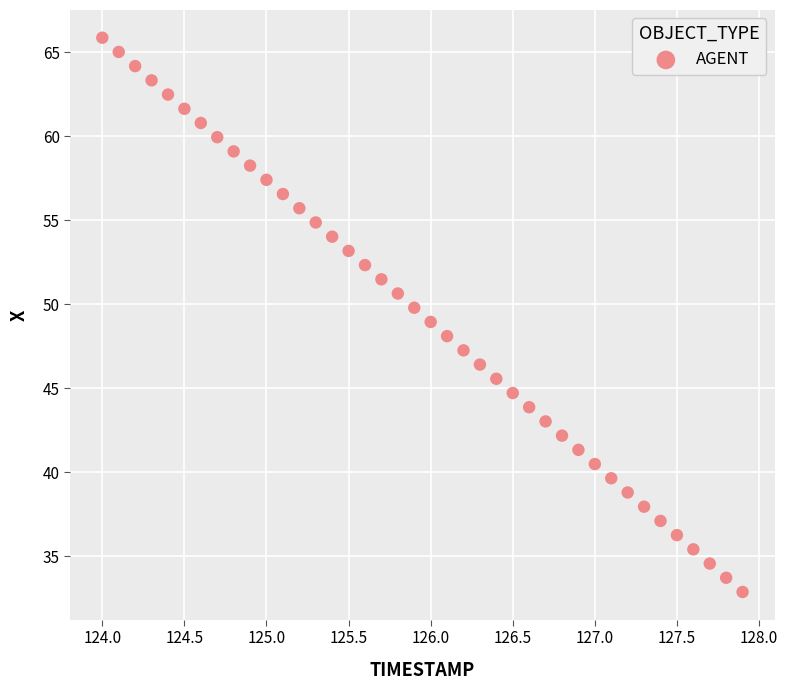

What is the range of Y values (max minus min)?

33.0